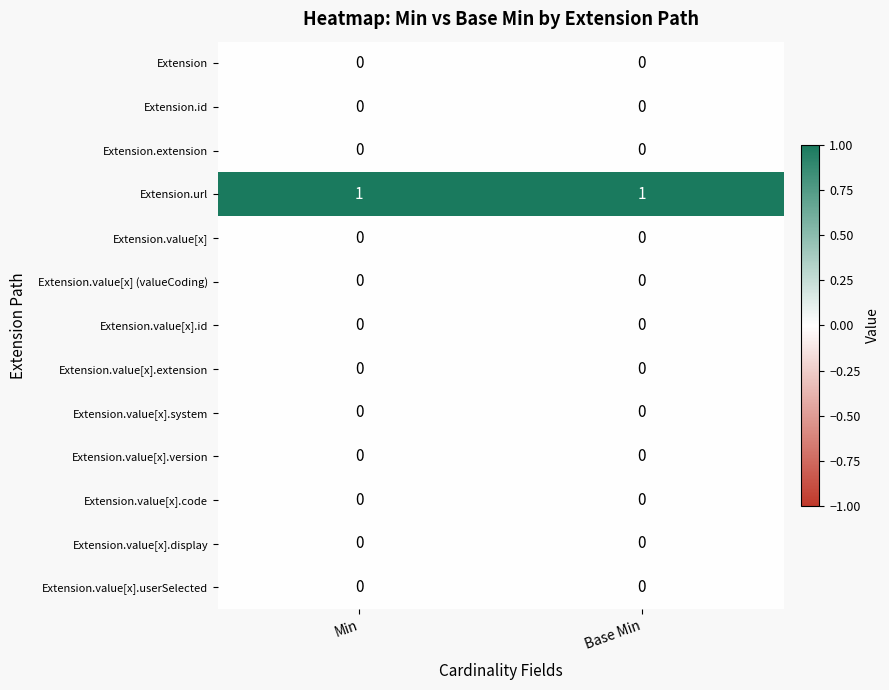

The Extension.value[x].userSelected series shows 0 at Base Min. True or false?

True